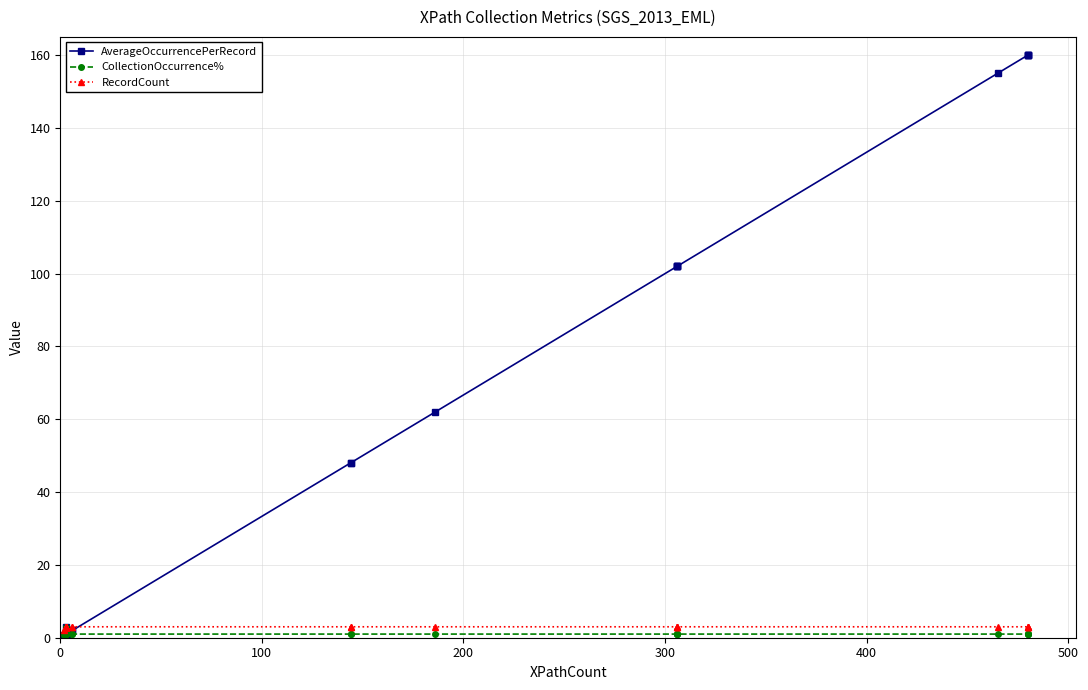

True or false: AverageOccurrencePerRecord and CollectionOccurrence% cross at least once.

False